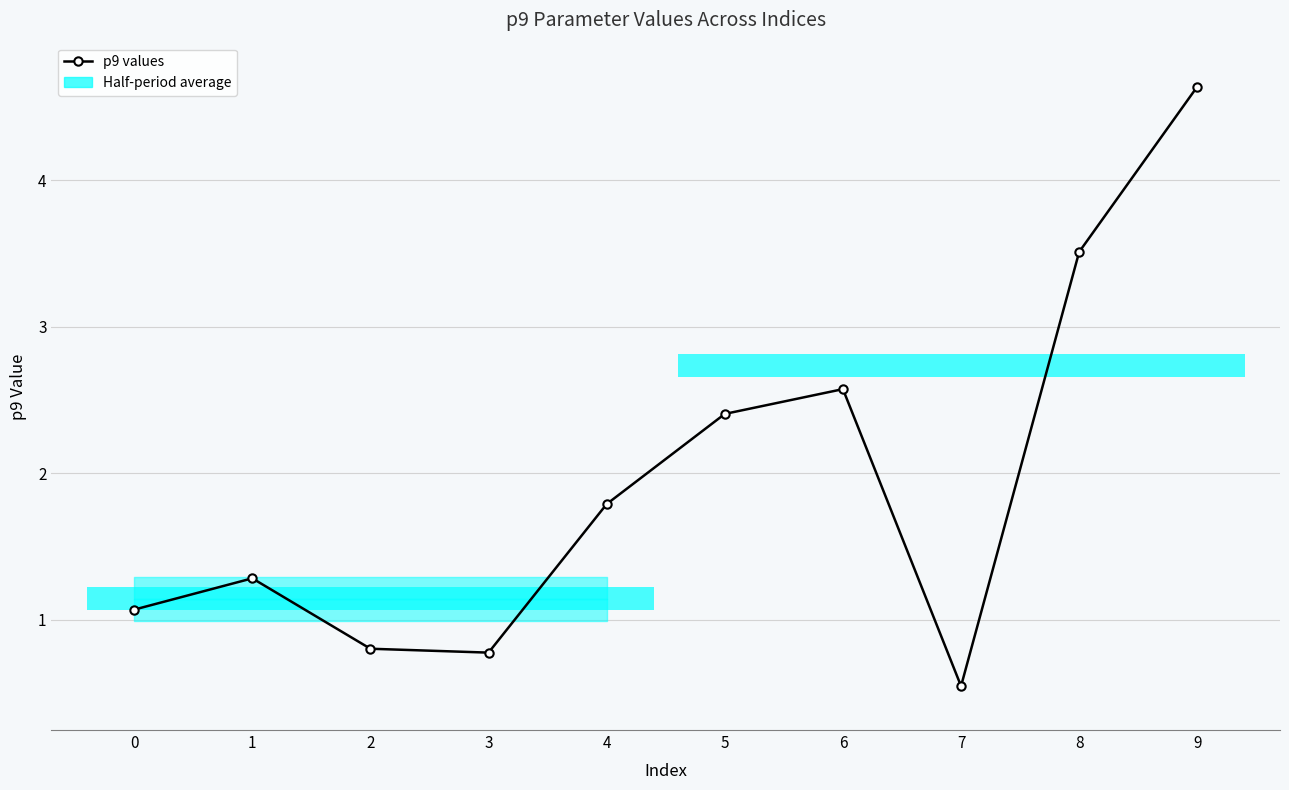

List the labels in order of value, largest first.

9, 8, 6, 5, 4, 1, 0, 2, 3, 7